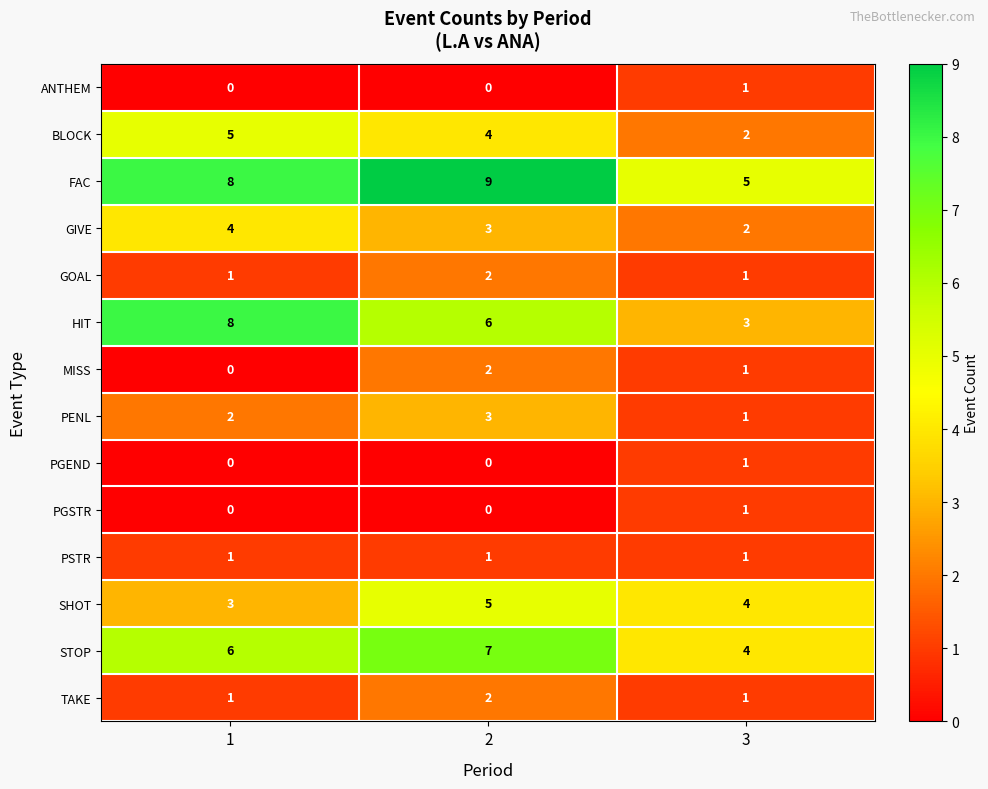

What is the sum of the GIVE values at 3 and 1?

6